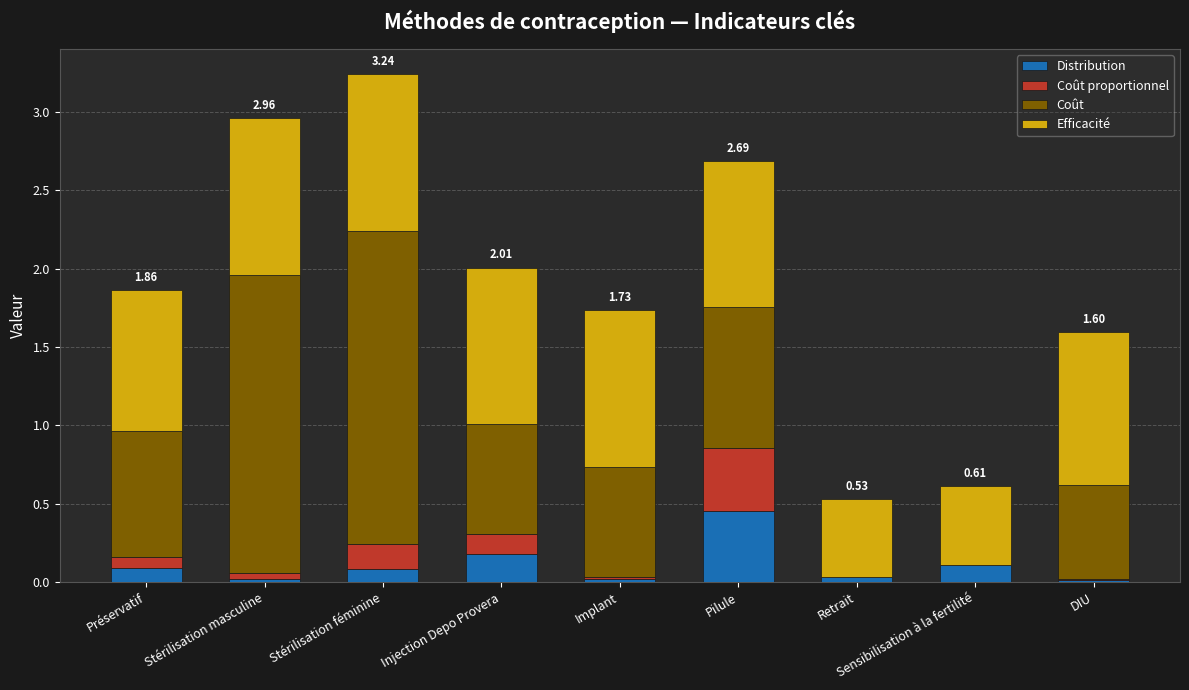

At which category is the sum across all series the highest?

Stérilisation féminine